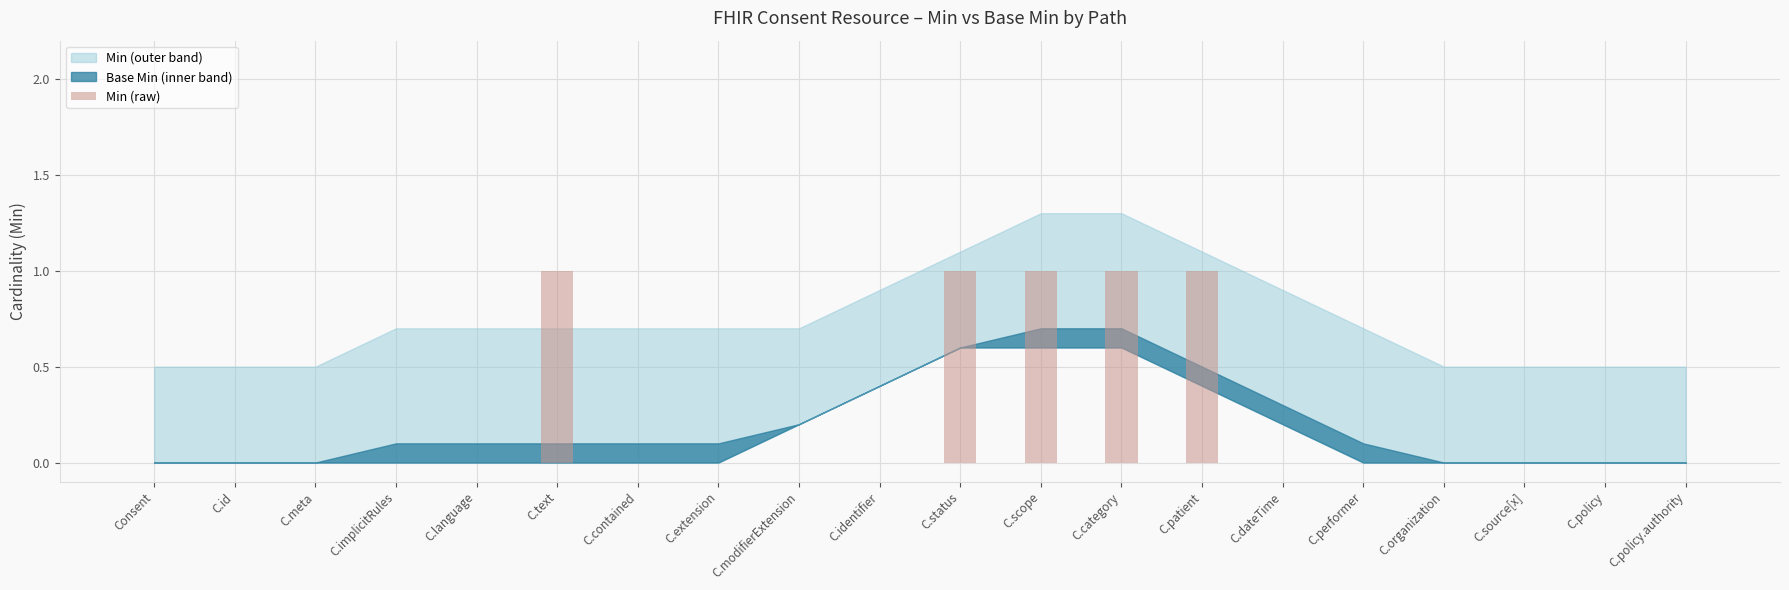

Reading right to left, what are all the values shown in this chart?

C.policy.authority=0	C.policy=0	C.source[x]=0	C.organization=0	C.performer=0	C.dateTime=0	C.patient=1	C.category=1	C.scope=1	C.status=1	C.identifier=0	C.modifierExtension=0	C.extension=0	C.contained=0	C.text=1	C.language=0	C.implicitRules=0	C.meta=0	C.id=0	Consent=0